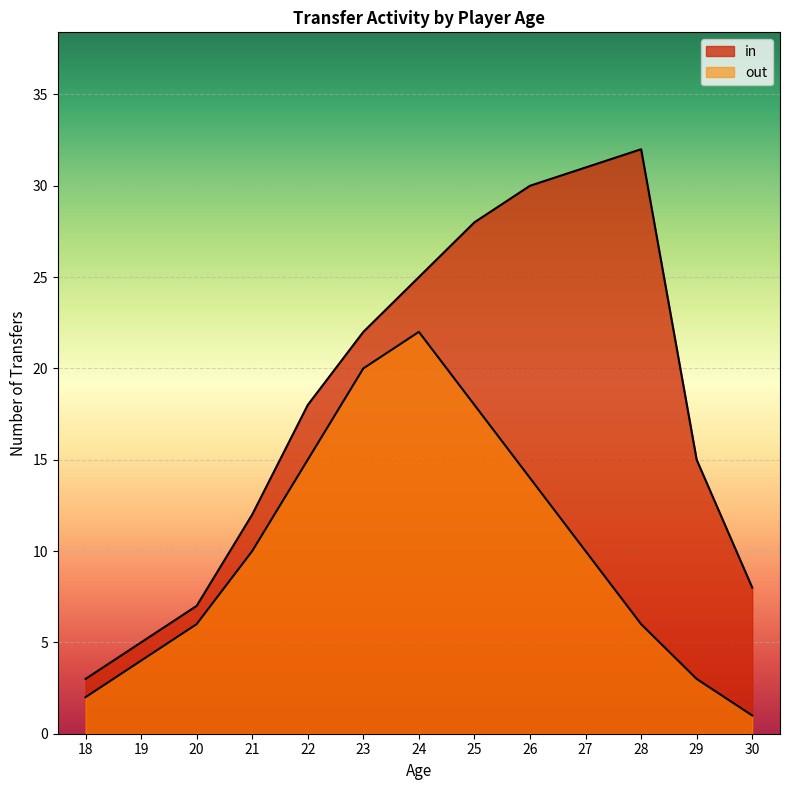

What is the maximum value shown in the chart?

32